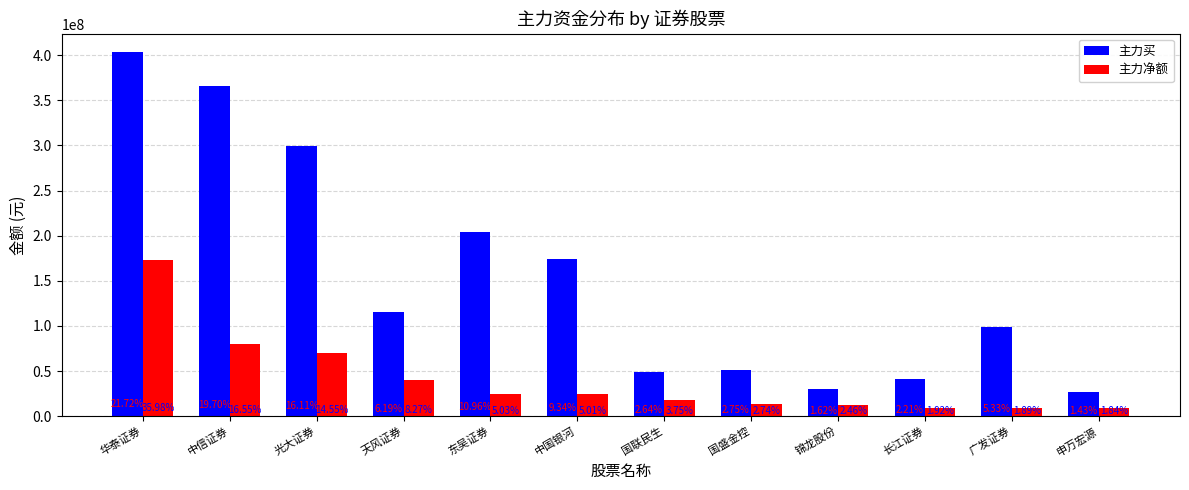

Does the chart contain stacked bars?

No